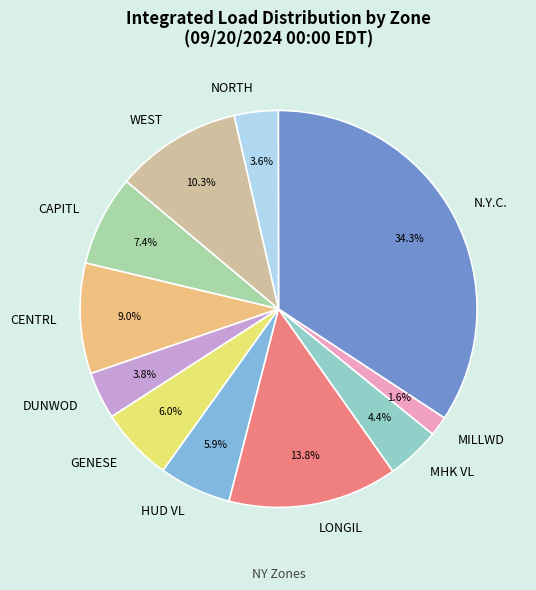

Which slice is the largest?

N.Y.C.